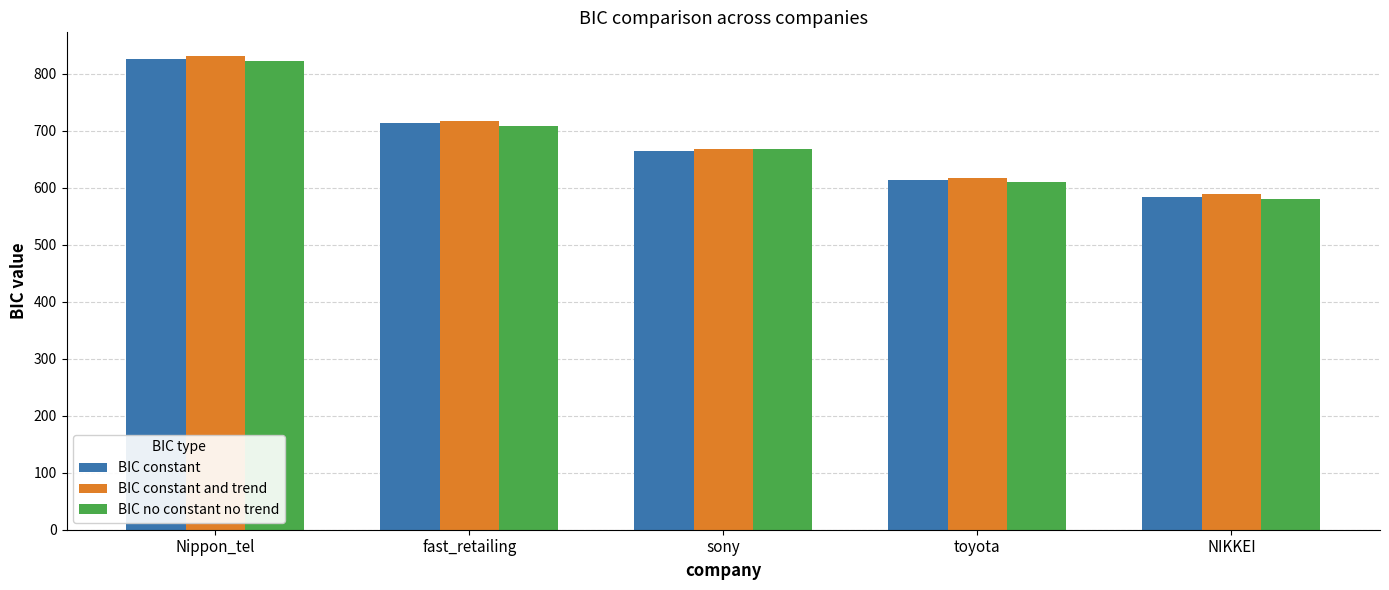

Are the bars horizontal?

No